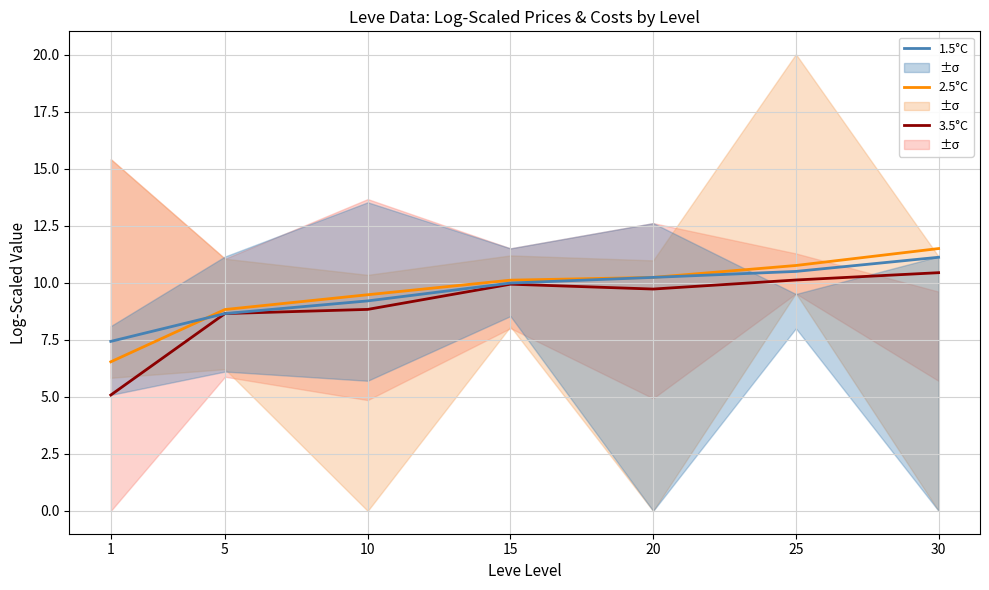

What is the value of the 3.5°C point at the 5th from the left?

9.7